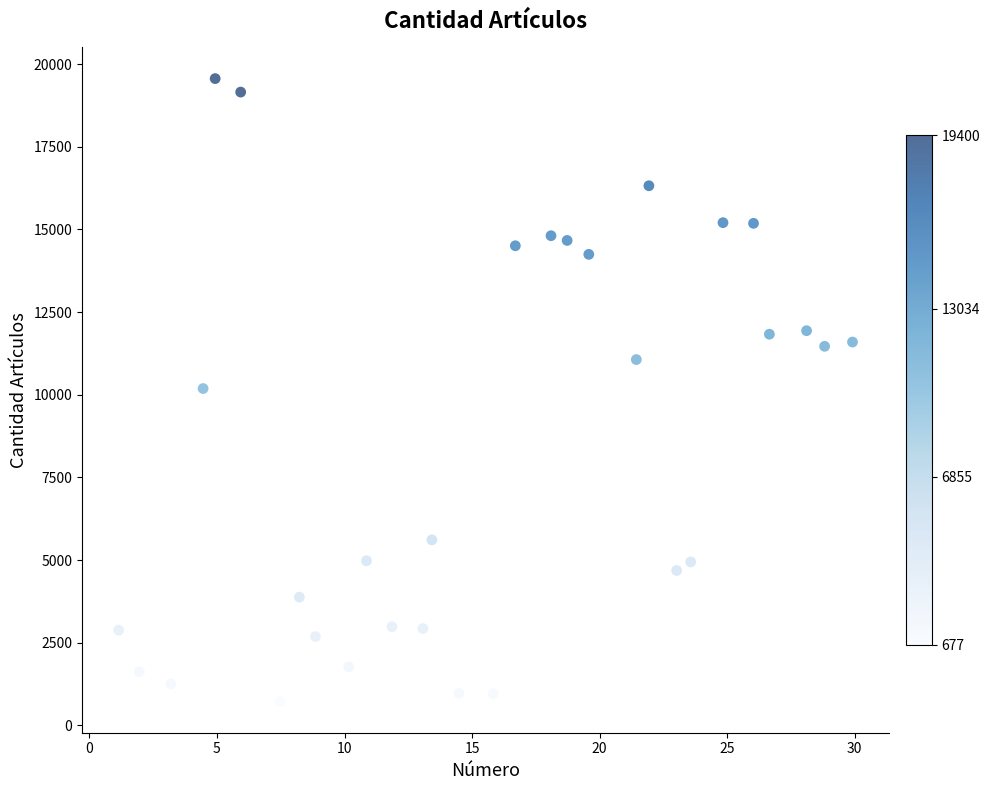

What is the range of Y values (max minus min)?

18845.7